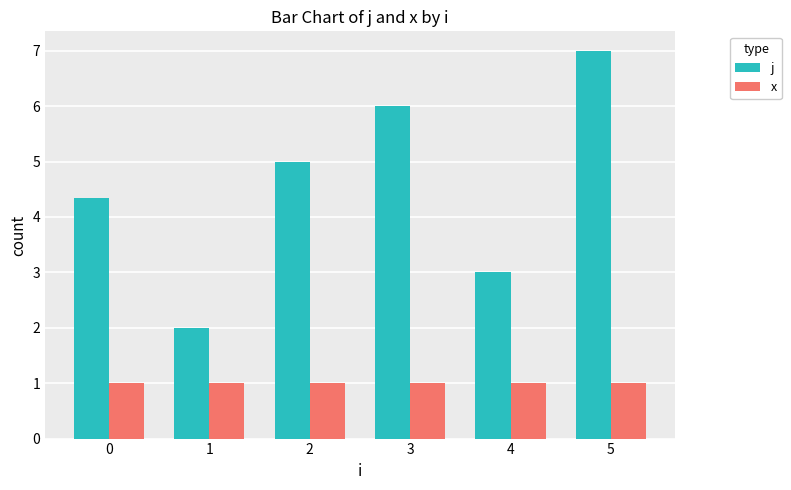

What are all the series names shown in the legend?

j, x